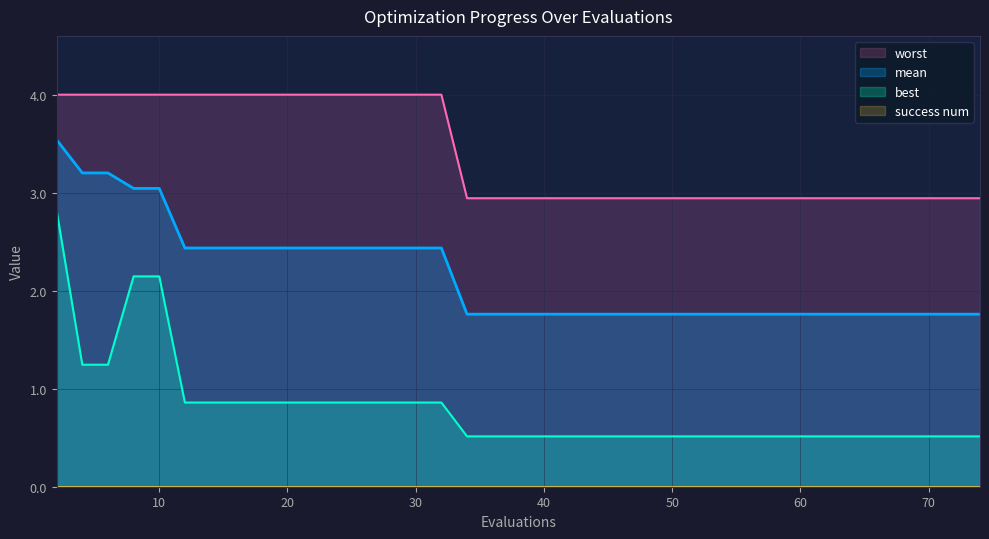

Is it true that mean equals 0.5 at 72?

False